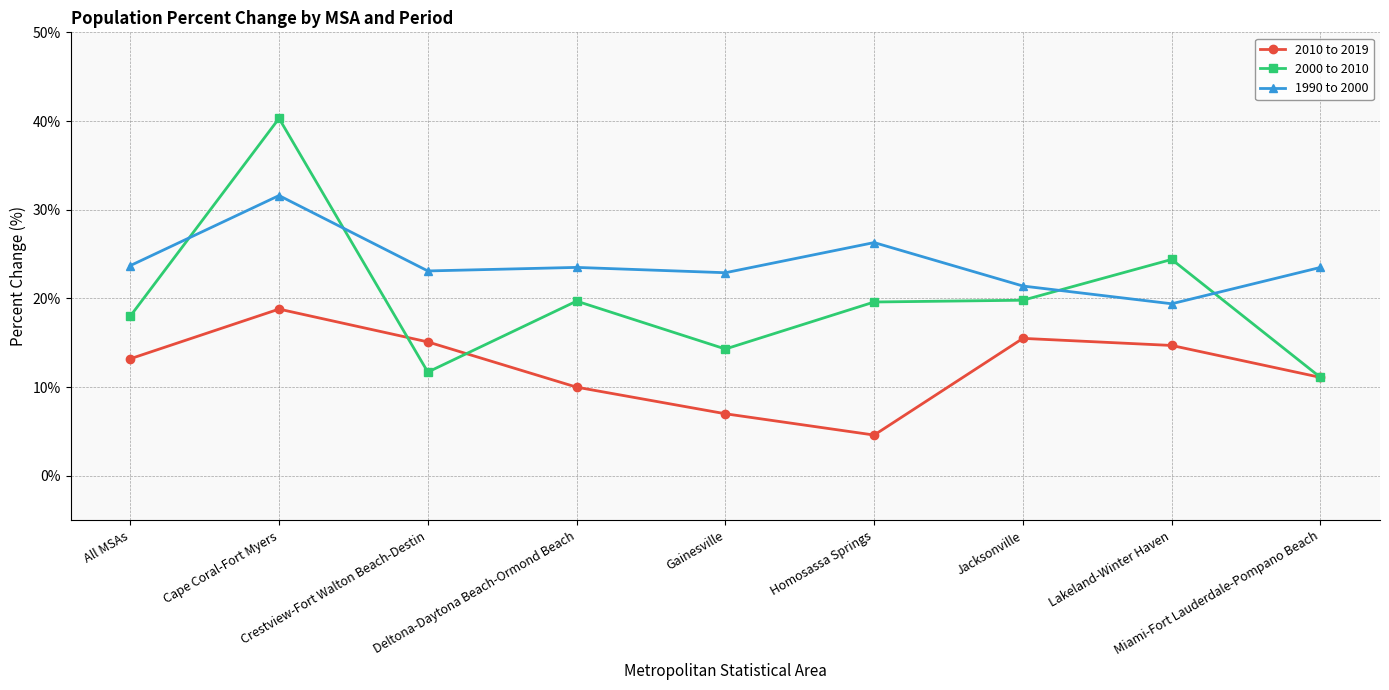

What is the label of the 6th point from the left?

Homosassa Springs